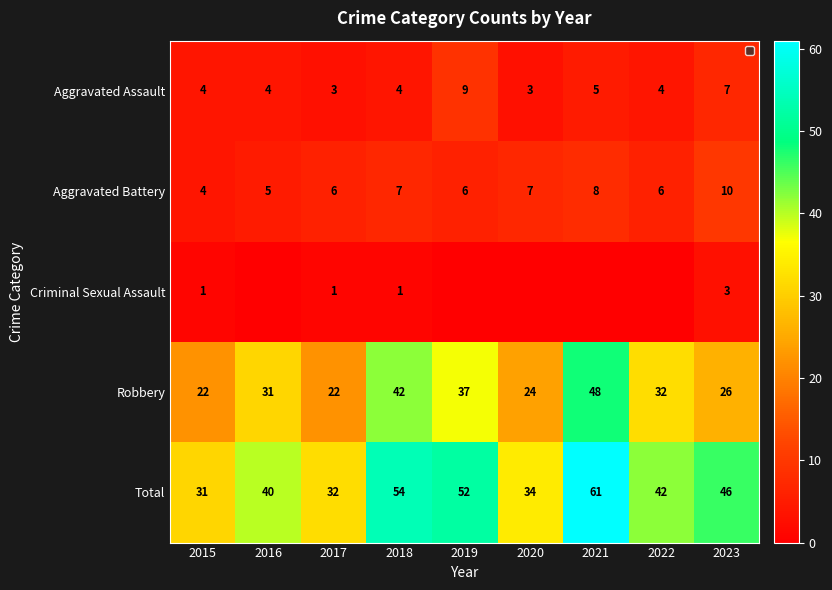

How many data points in Aggravated Battery are less than 6?

2